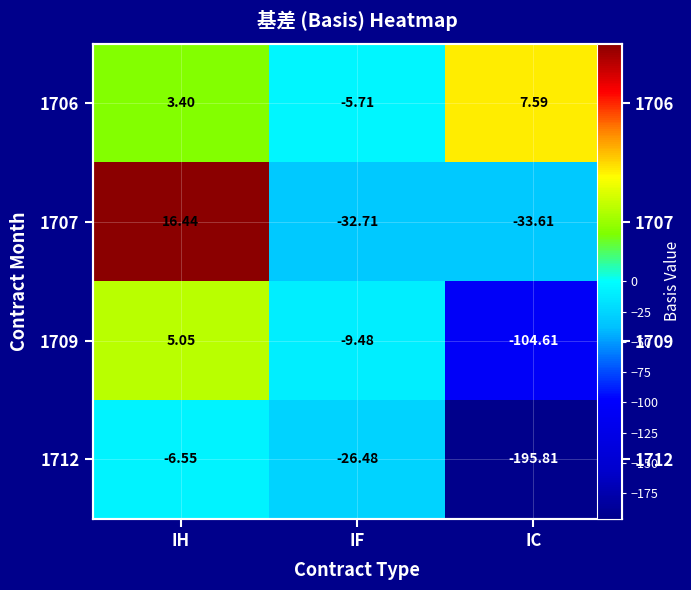

Rank the series by their maximum value, from lowest to highest.

1712, 1709, 1706, 1707